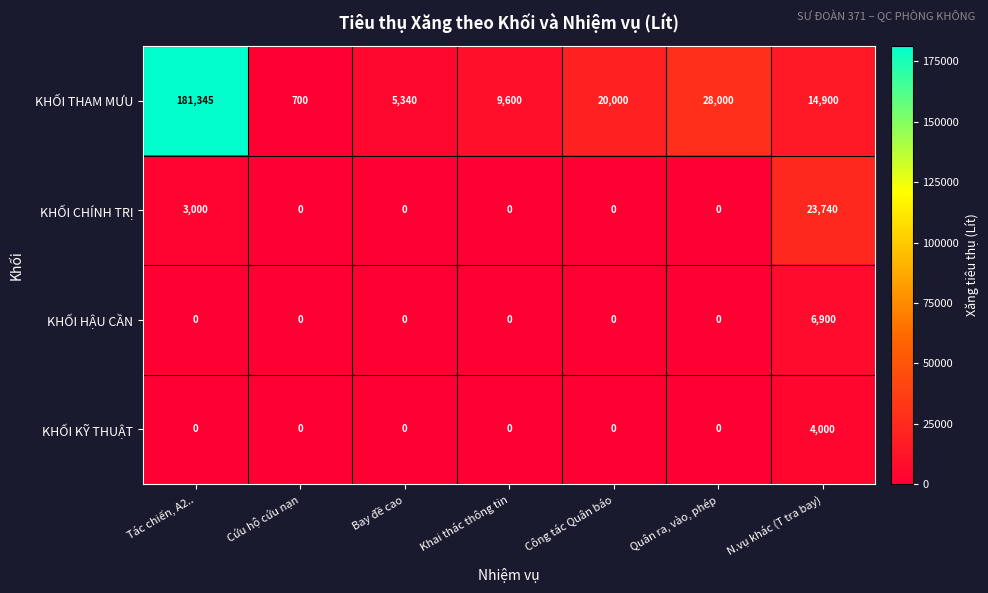

Reading left to right, transcribe all the data shown in this chart.

KHỐI THAM MƯU: Tác chiến, A2..=181345	Cứu hộ cứu nạn=700	Bay đề cao=5340	Khai thác thông tin=9600	Công tác Quân báo=20000	Quân ra, vào, phép=28000	N.vụ khác (T tra bay)=14900
KHỐI CHÍNH TRỊ: Tác chiến, A2..=3000	Cứu hộ cứu nạn=0	Bay đề cao=0	Khai thác thông tin=0	Công tác Quân báo=0	Quân ra, vào, phép=0	N.vụ khác (T tra bay)=23740
KHỐI HẬU CẦN: Tác chiến, A2..=0	Cứu hộ cứu nạn=0	Bay đề cao=0	Khai thác thông tin=0	Công tác Quân báo=0	Quân ra, vào, phép=0	N.vụ khác (T tra bay)=6900
KHỐI KỸ THUẬT: Tác chiến, A2..=0	Cứu hộ cứu nạn=0	Bay đề cao=0	Khai thác thông tin=0	Công tác Quân báo=0	Quân ra, vào, phép=0	N.vụ khác (T tra bay)=4000